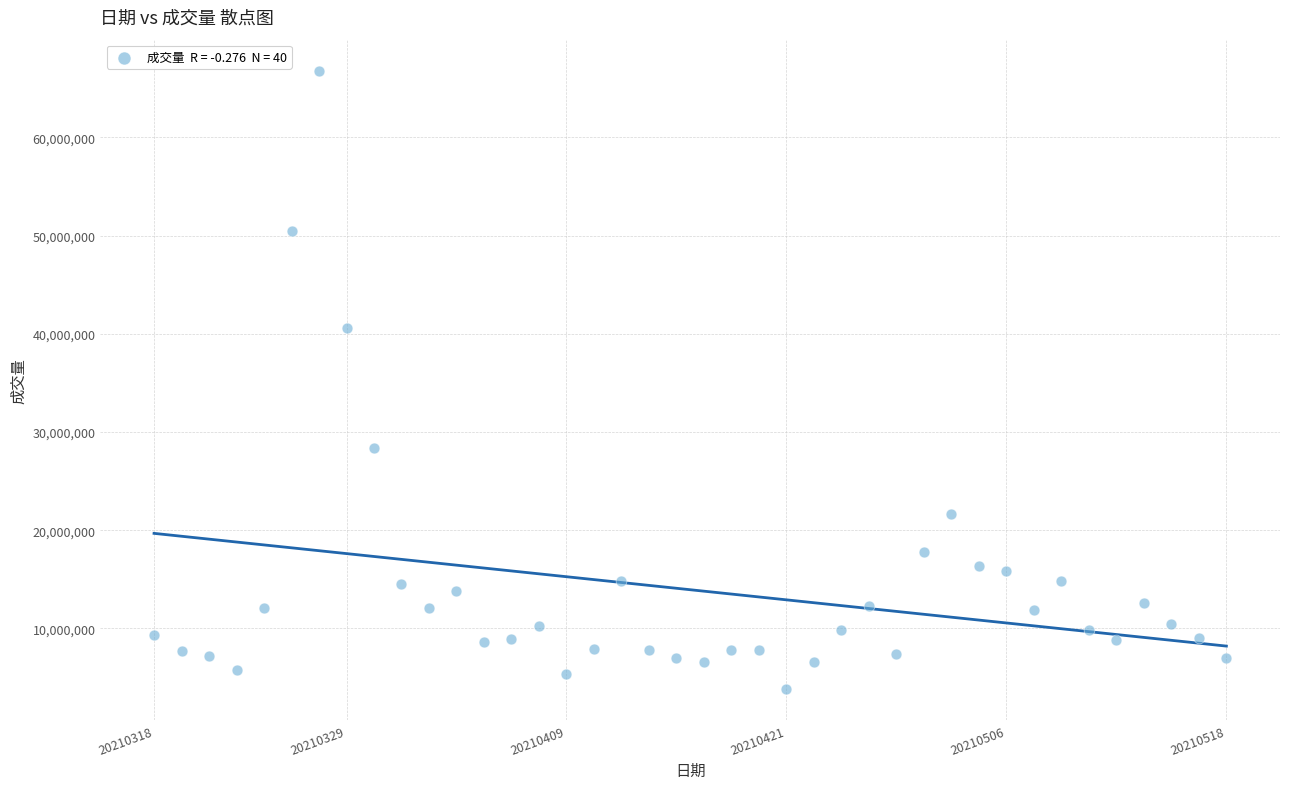

What is the range of Y values (max minus min)?

63004846